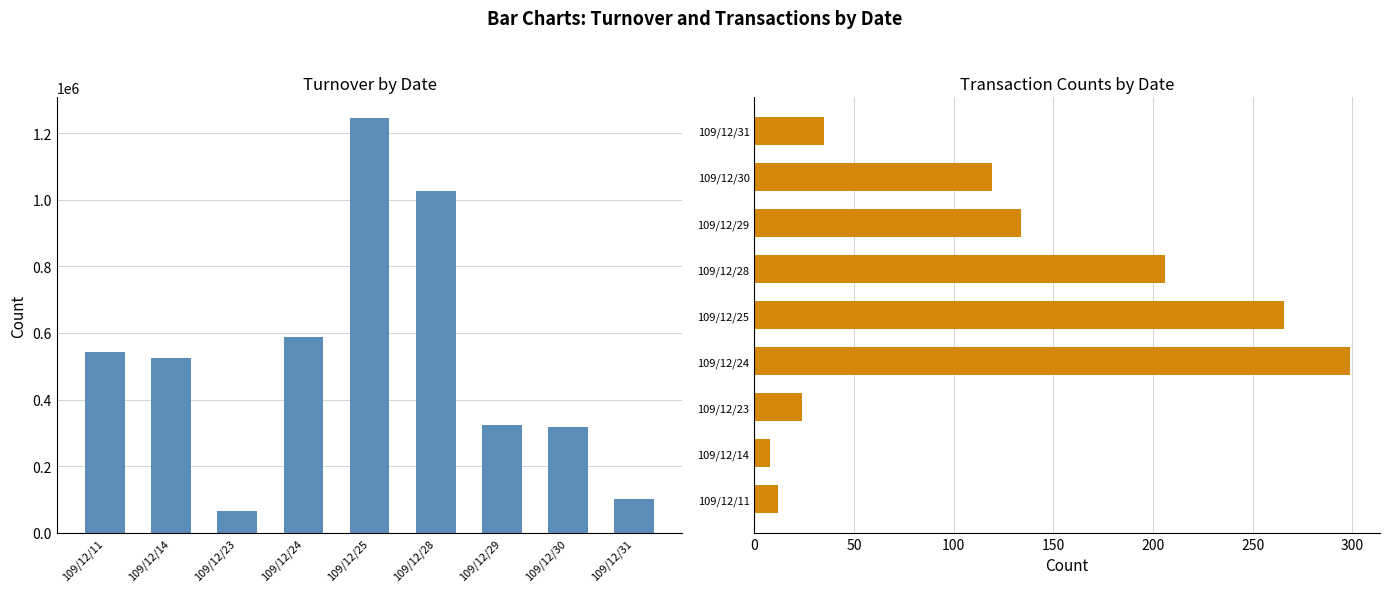

The col_6 (Turnover) series shows 1024730 at 109/12/28. True or false?

True